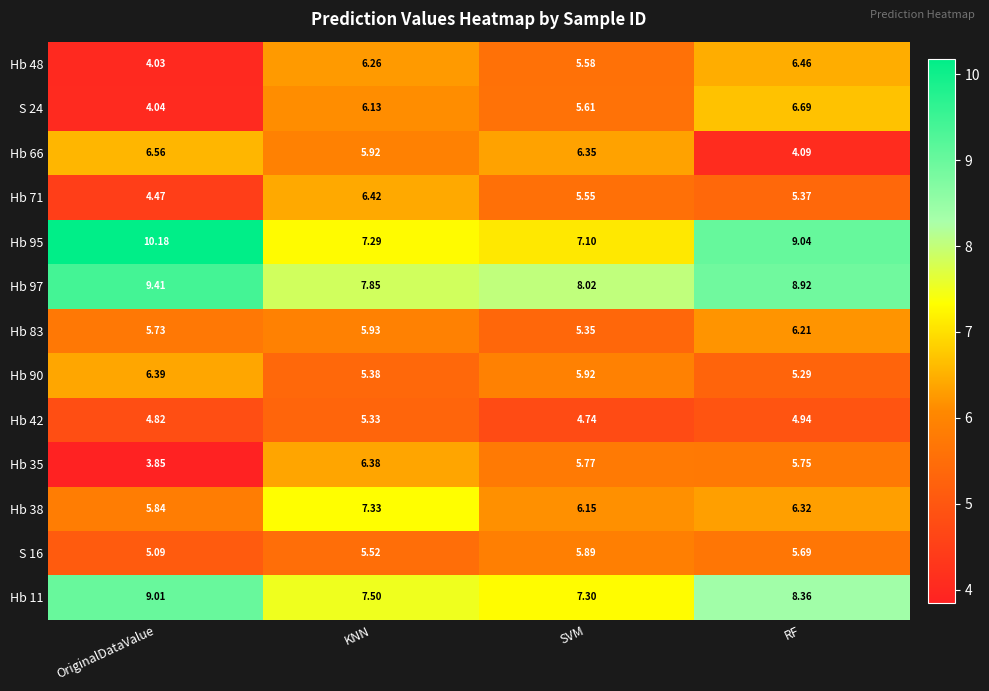

Which label corresponds to the largest value in the chart?

OriginalDataValue